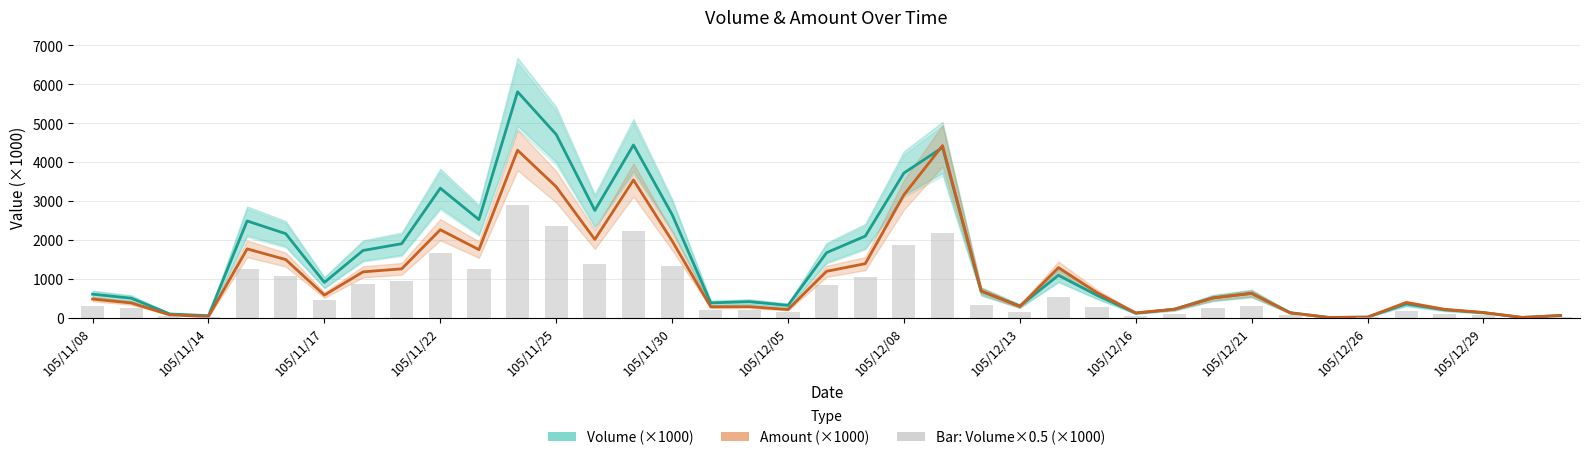

What is the minimum value shown in the chart?

5.0